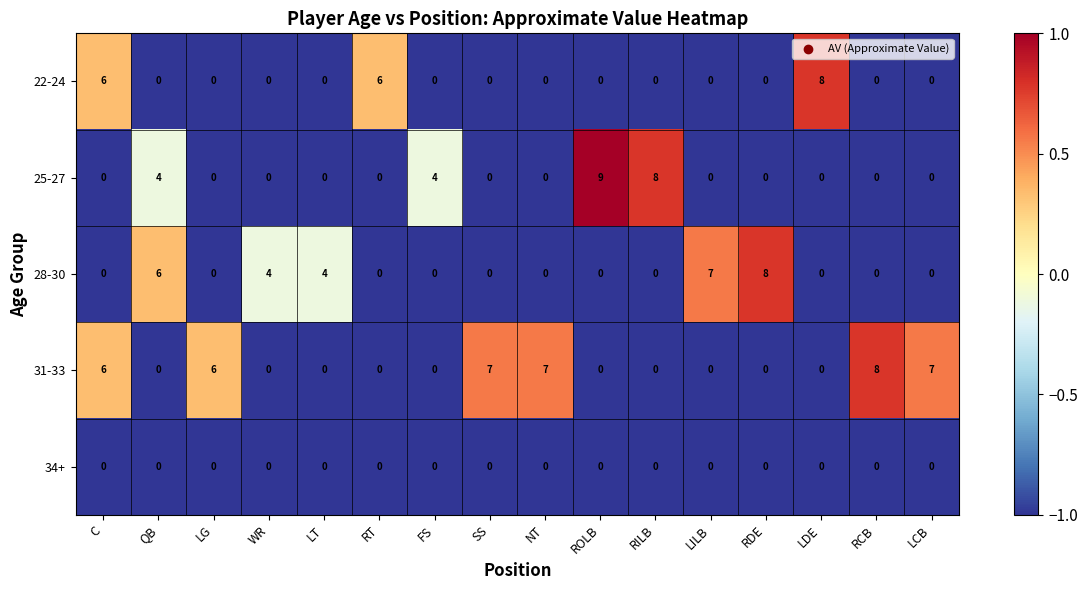

What is the highest value of the 25-27 series?

9